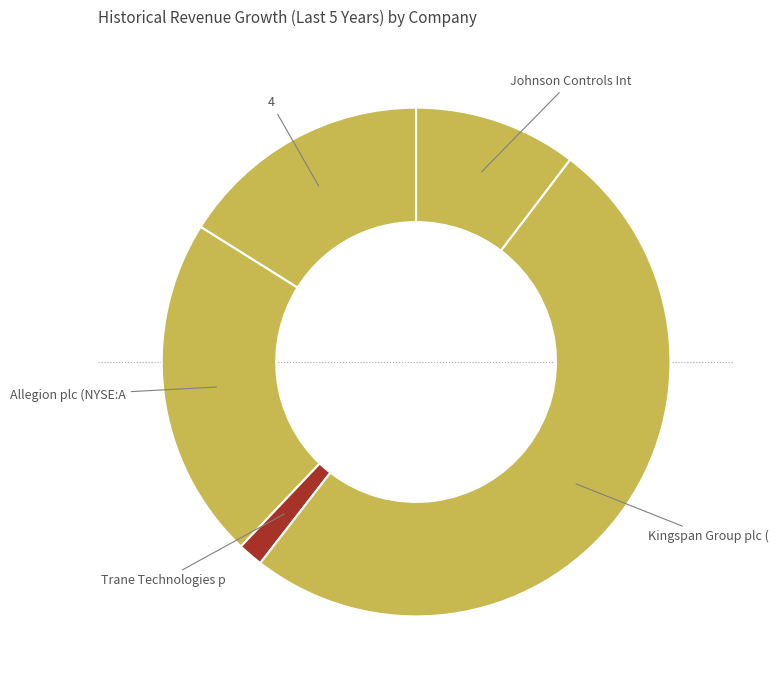

How many segments does this pie chart have?

5